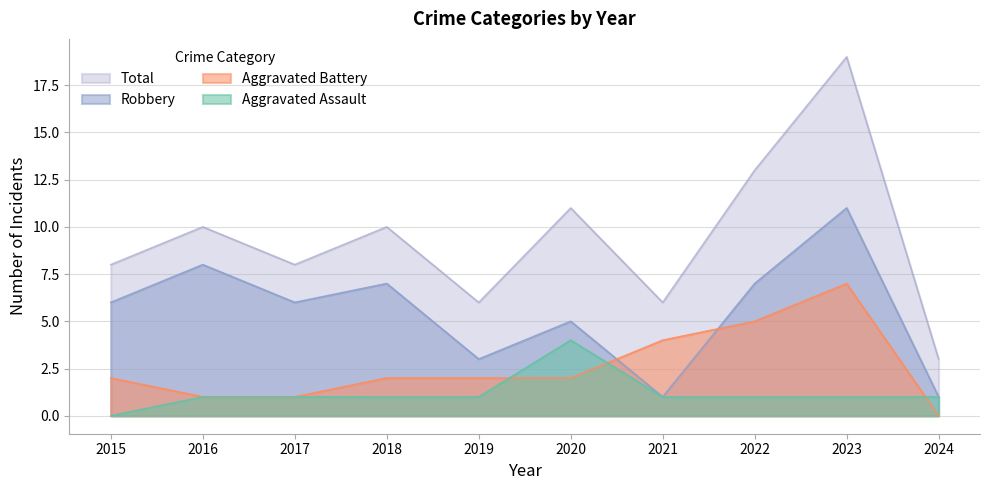

What is the approximate value of Robbery at 2017?

6